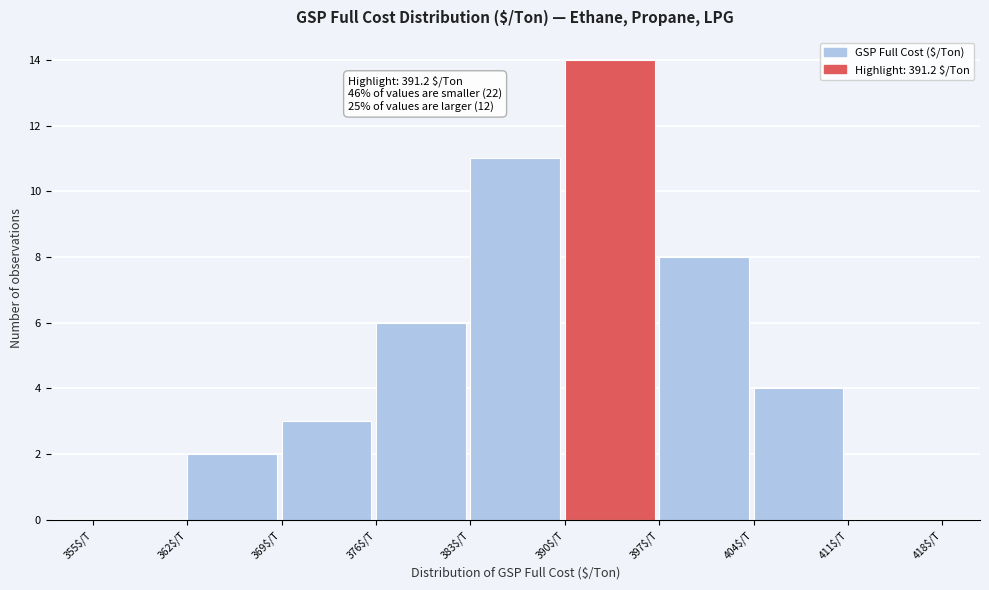

Which range on the x-axis has the tallest bar?

390 to 397